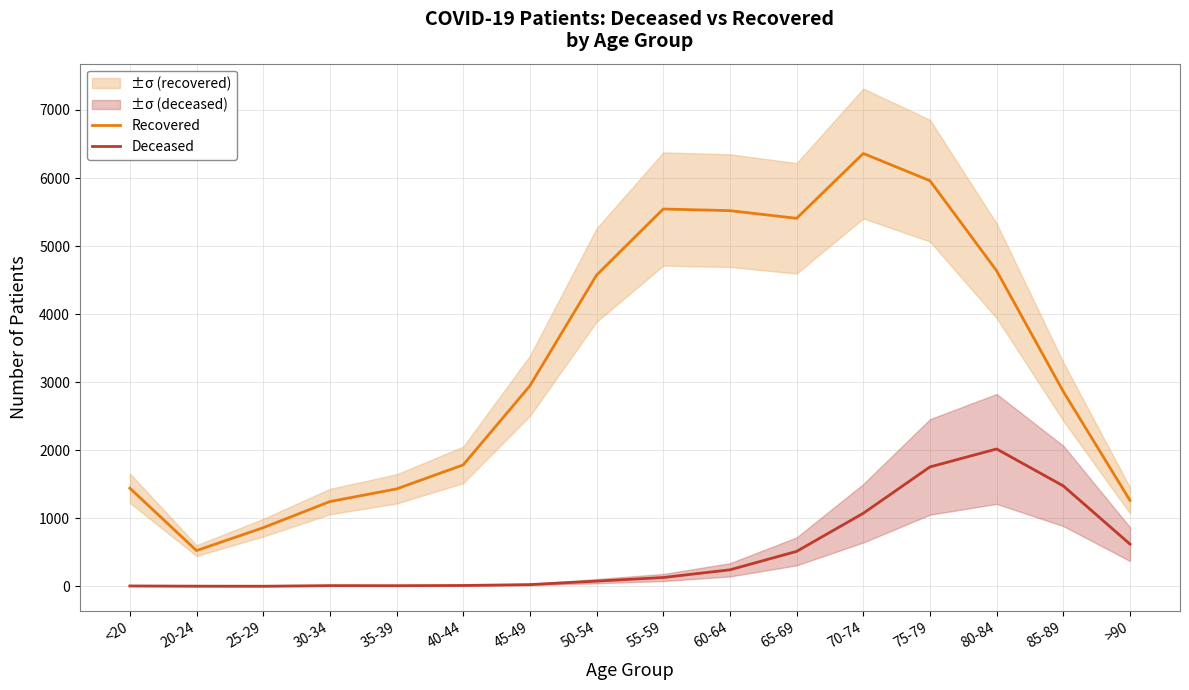

What is the sum of the Recovered values at 60-64 and 50-54?

10095